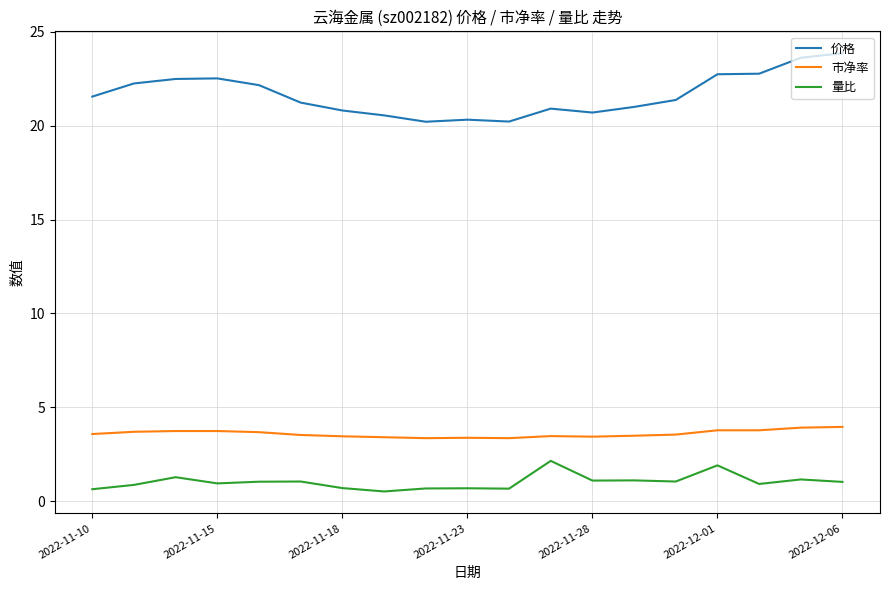

True or false: 价格 and 市净率 intersect in this chart.

False